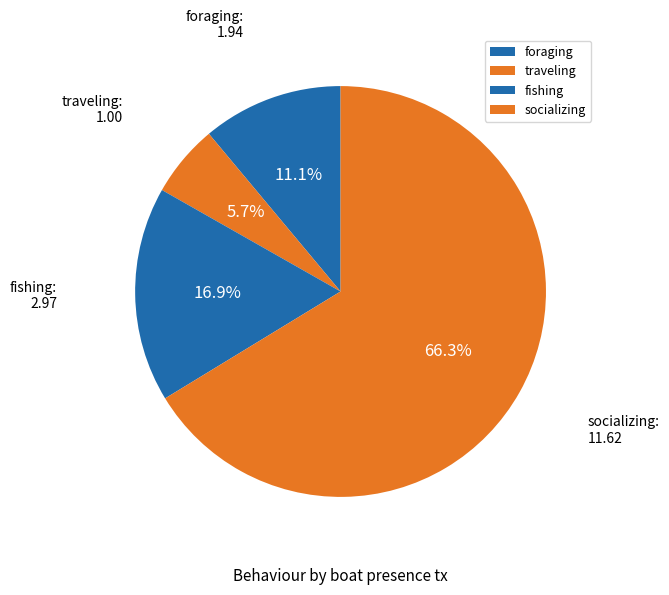

Count the number of slices in the pie.

4